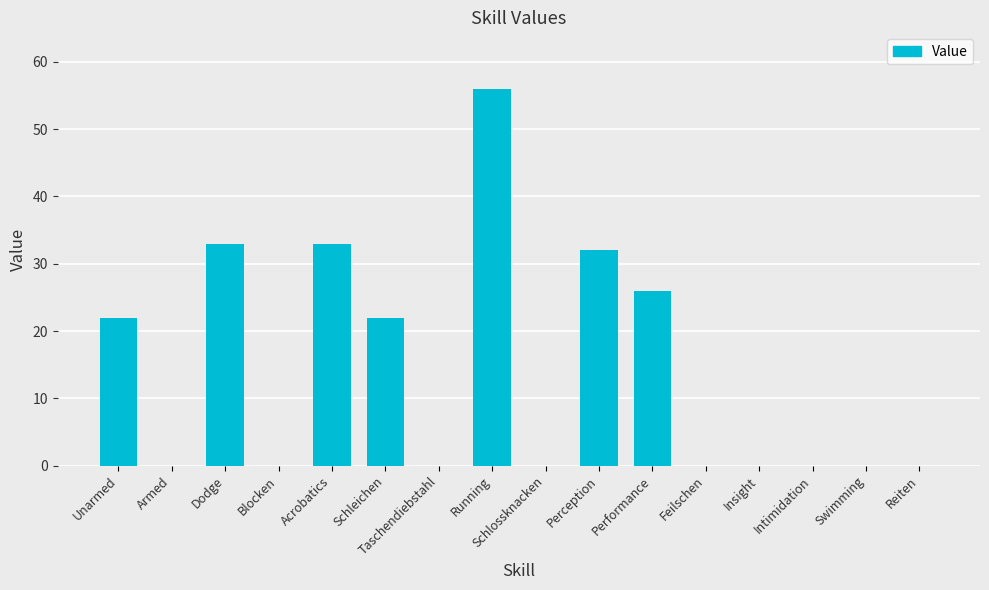

Reading left to right, what are all the values shown in this chart?

22	0	33	0	33	22	0	56	0	32	26	0	0	0	0	0